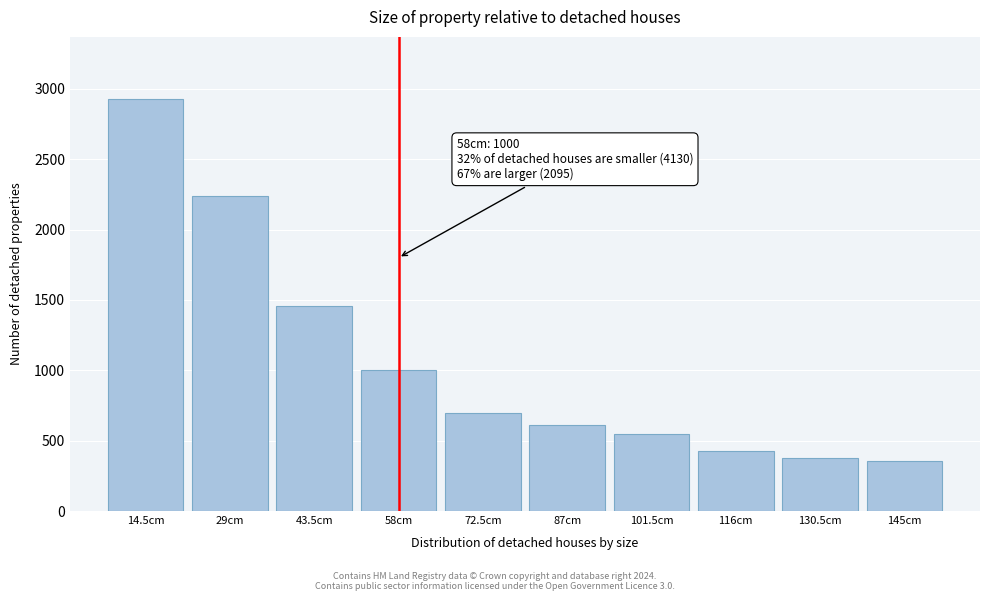

Reading left to right, transcribe all the data shown in this chart.

14.5cm=2930	29cm=2240	43.5cm=1460	58cm=1000	72.5cm=700	87cm=610	101.5cm=550	116cm=430	130.5cm=380	145cm=355